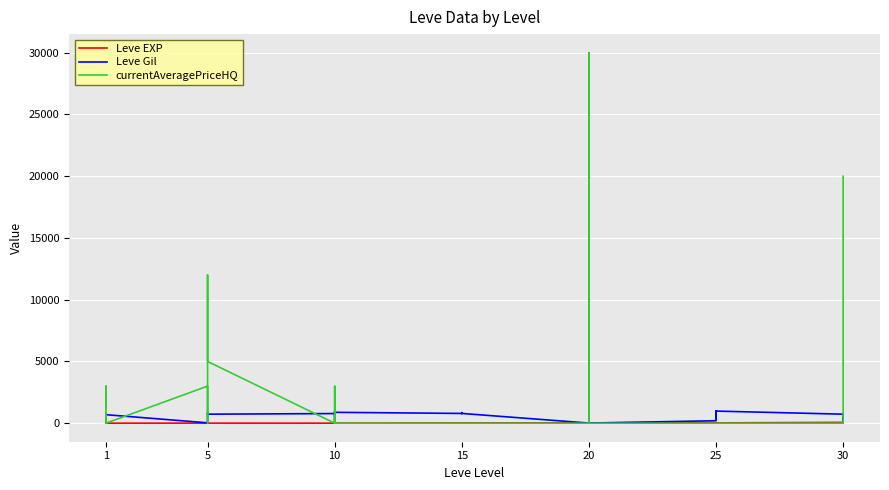

How many intersections are there between Leve Gil and Leve EXP?

6